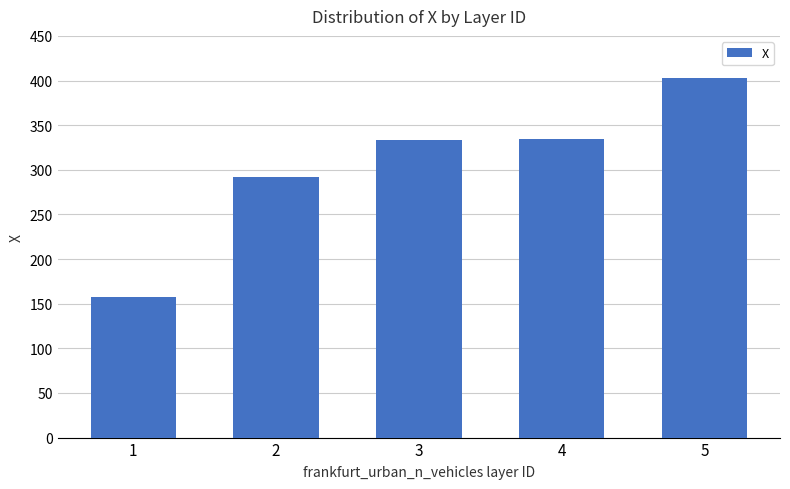

What is the value of the 5th bar from the left?

402.5